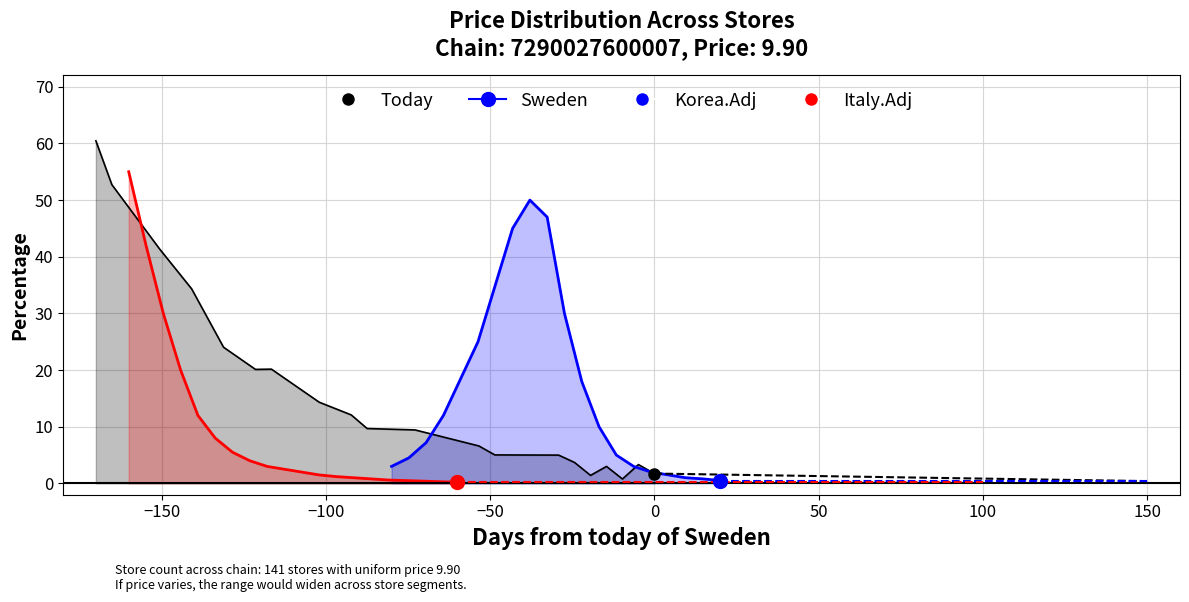

What is the minimum value shown in the chart?

0.2